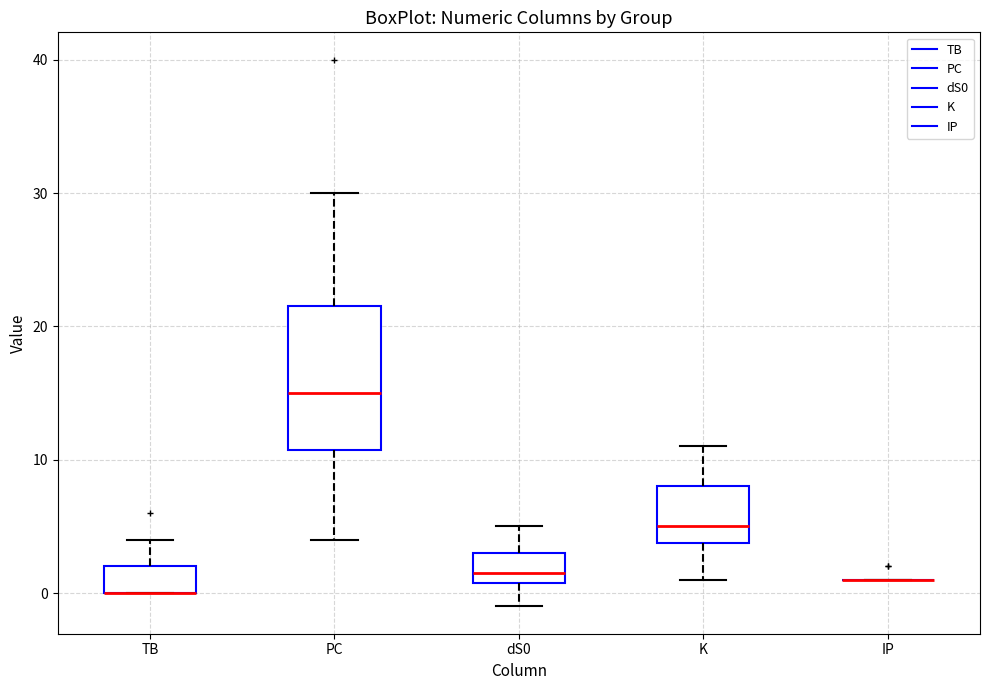

Reading left to right, transcribe this box plot: for each box, give where its median line is, the range the box spans, and where its two whiskers end, as read against the y-axis. The values are not printed on the chart, so give them approximately, as read against the axis.

TB: median 0 (drawn on the box's lower edge), box 0 to 2, whiskers 0 to 4
PC: median 15, box 11 to 22, whiskers 4 to 30
dS0: median 2, box 1 to 3, whiskers -1 to 5
K: median 5, box 4 to 8, whiskers 1 to 11
IP: box collapsed to a line at 1, whiskers 1 to 1